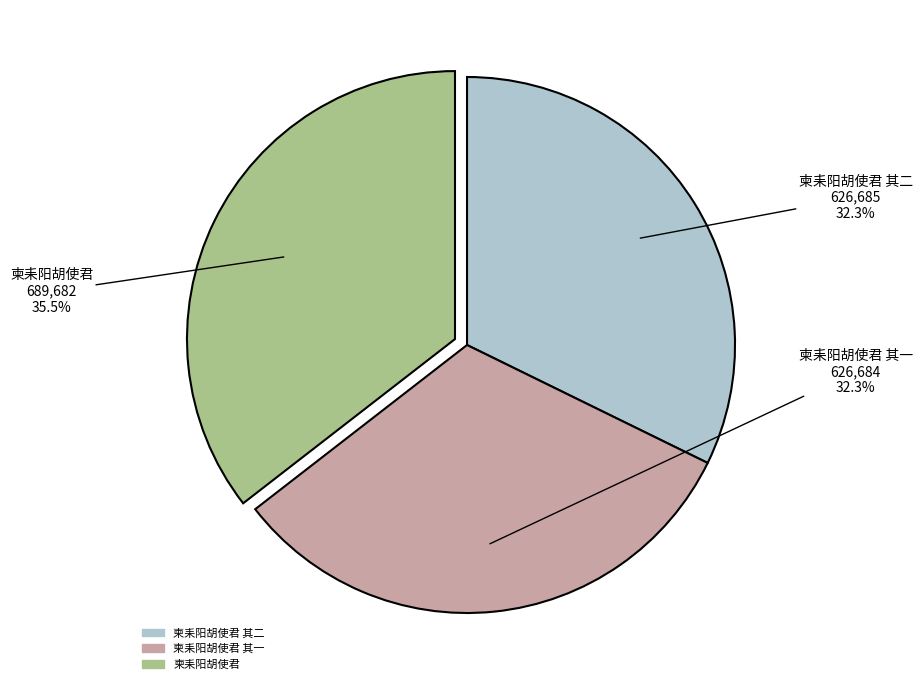

Is there any slice that represents more than half of the pie?

No